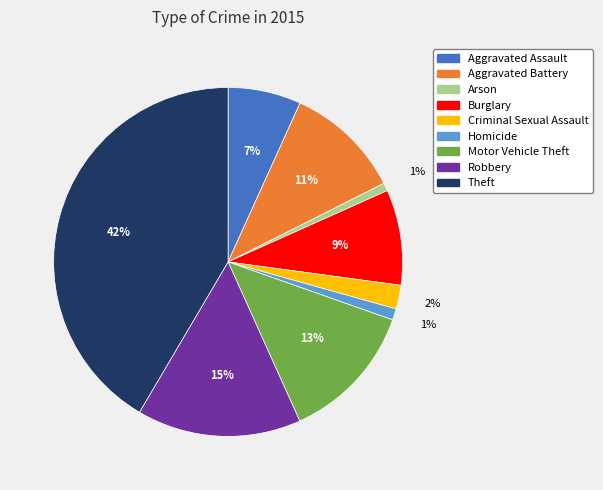

Which slice is the largest?

Theft